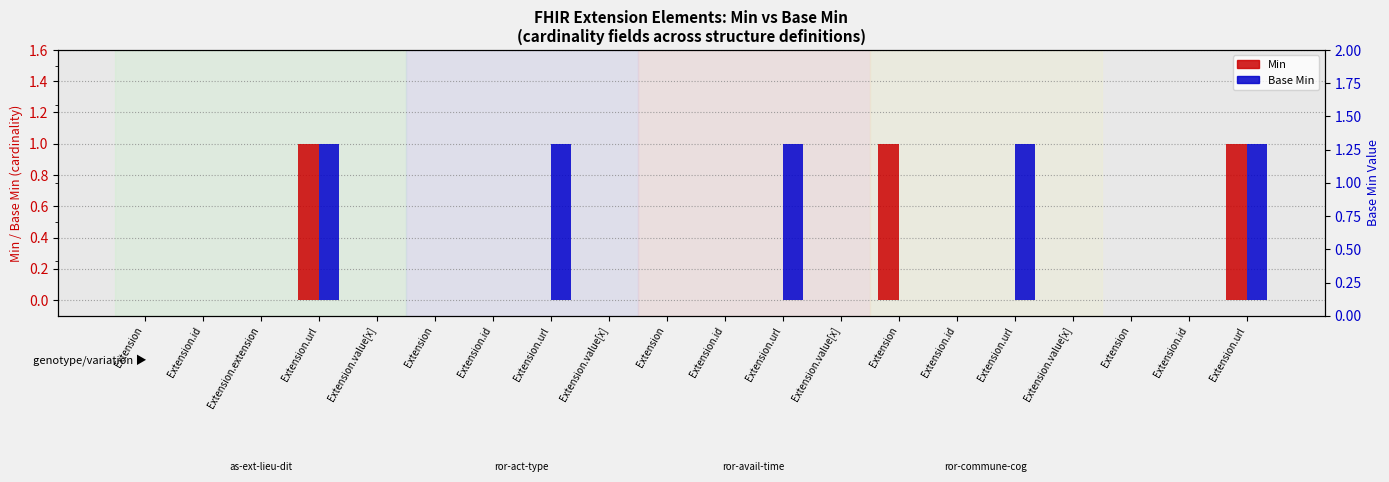

What is the label of the 8th bar from the right?

Extension.value[x]